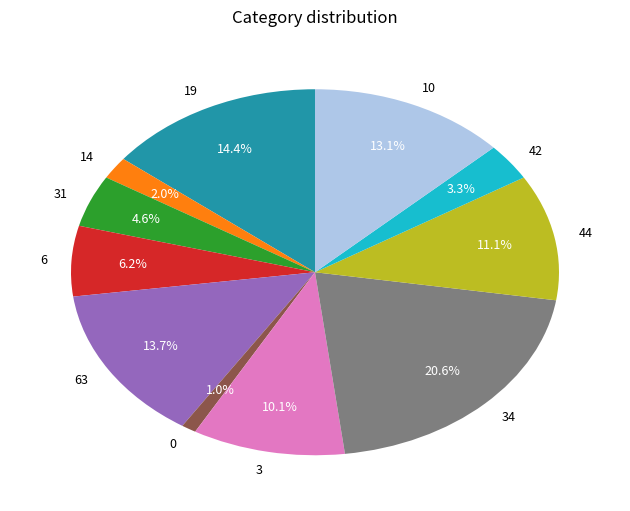

Is 44 the majority of the pie?

No